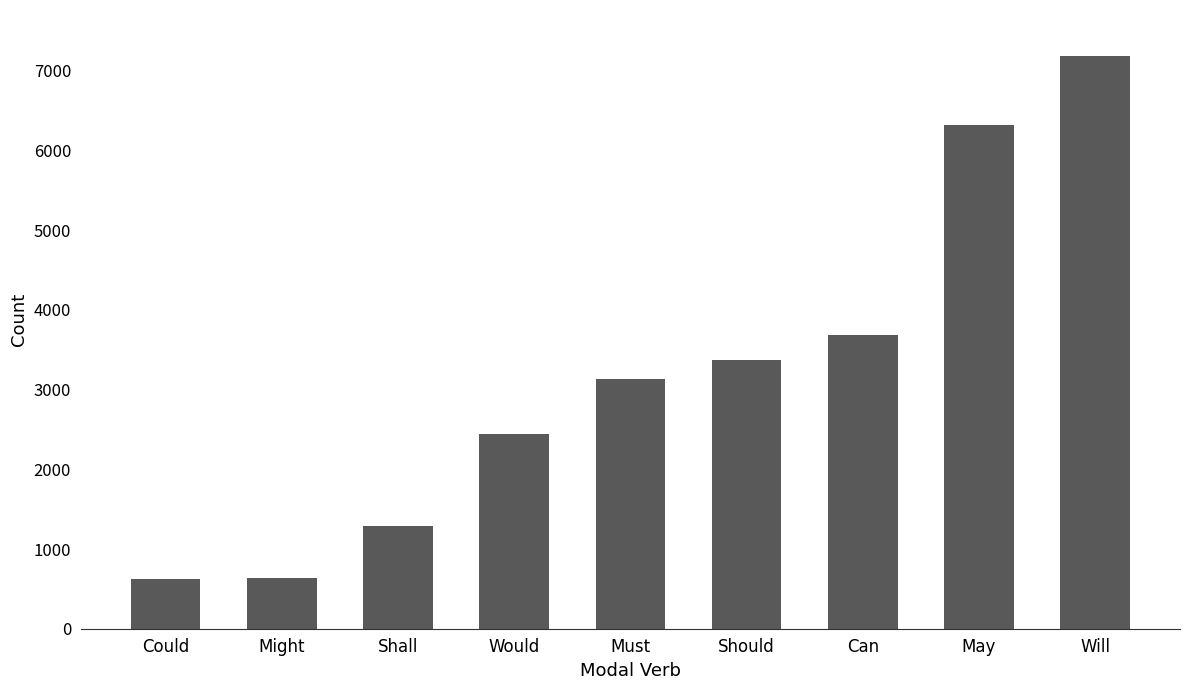

What is the change in value from Should to Can?

+321